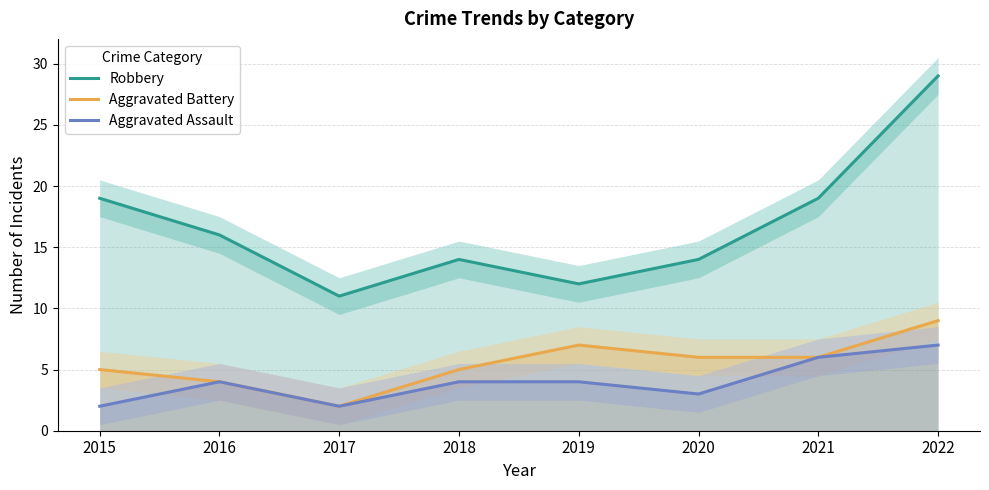

What is the difference between the second highest and second lowest values in the Robbery series?

7